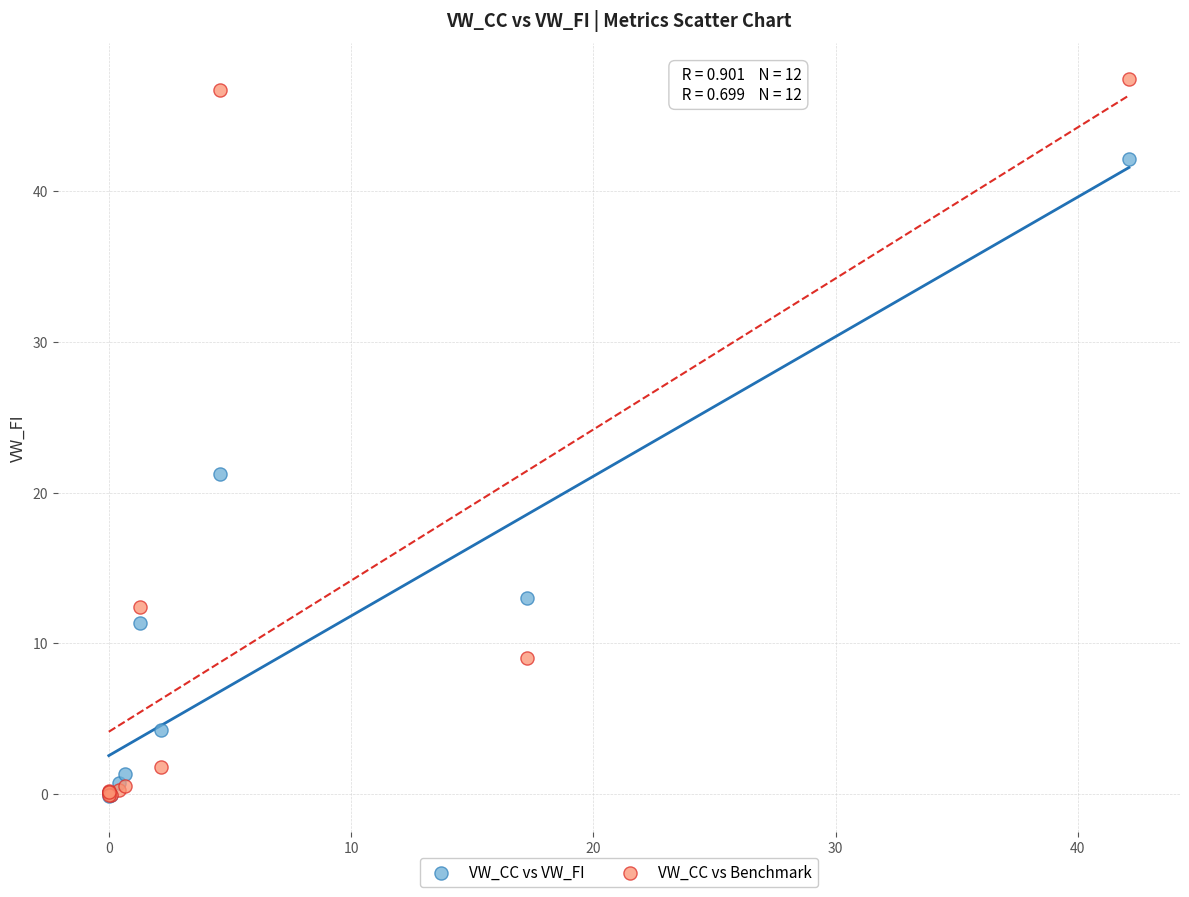

In the VW_CC vs Benchmark series, what Y value is closest to 23?

12.4